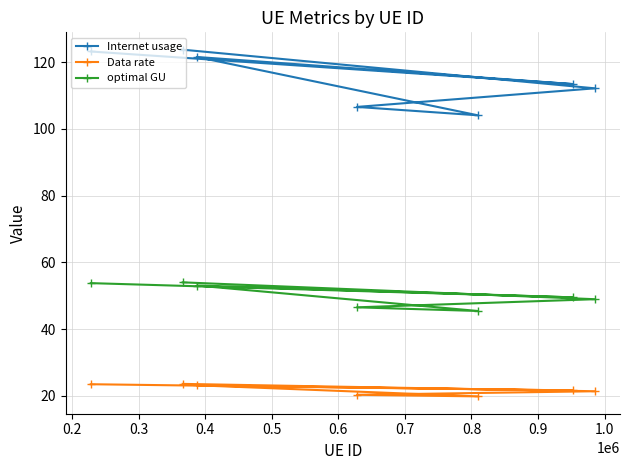

Reading right to left, list all the values displayed in this chart.

Internet usage: 123.8	112.2	106.6	104.1	121.6	113.5	123.2
Data rate: 23.6	21.4	20.3	19.8	23.2	21.6	23.5
optimal GU: 54.0	49.0	46.5	45.4	53.1	49.5	53.8